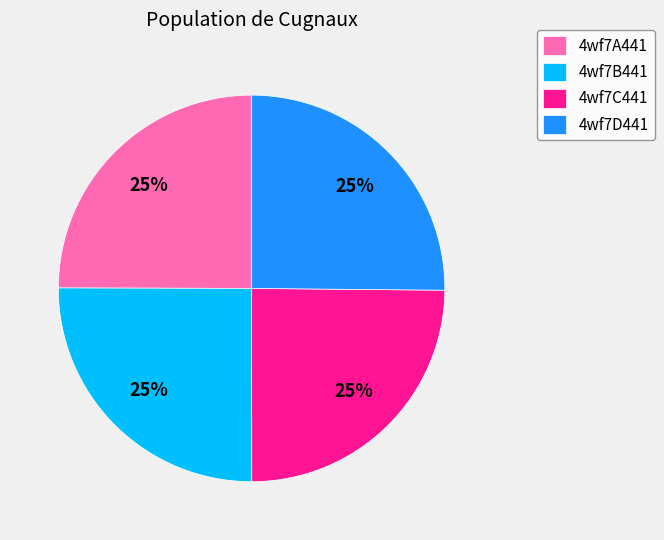

The 4wf7B441 slice represents 25% of the pie. True or false?

True